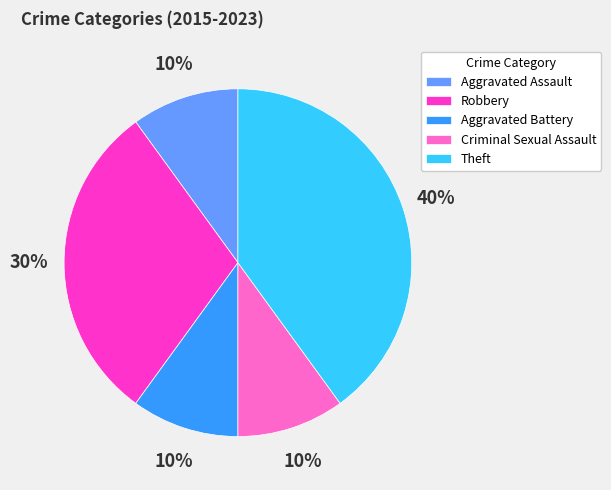

Approximately how many times larger is the value at Aggravated Assault compared to Criminal Sexual Assault?

1.0